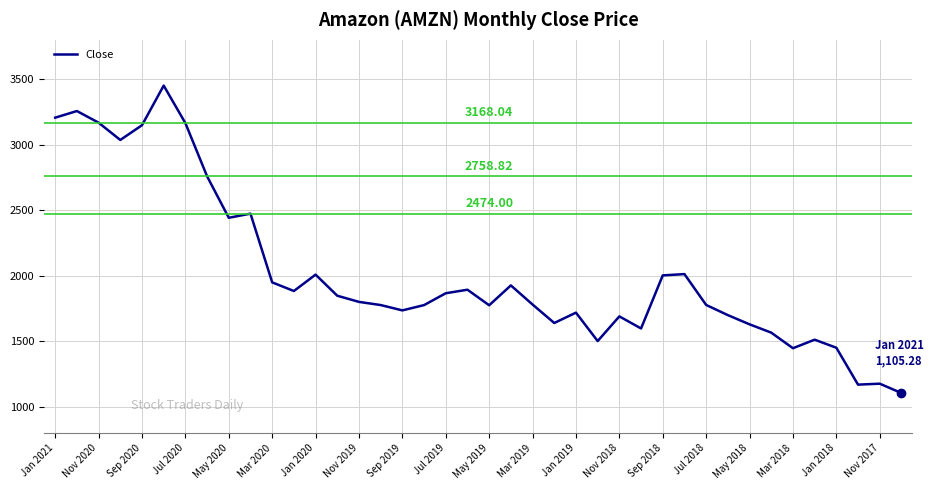

How many values are below 1800?

20